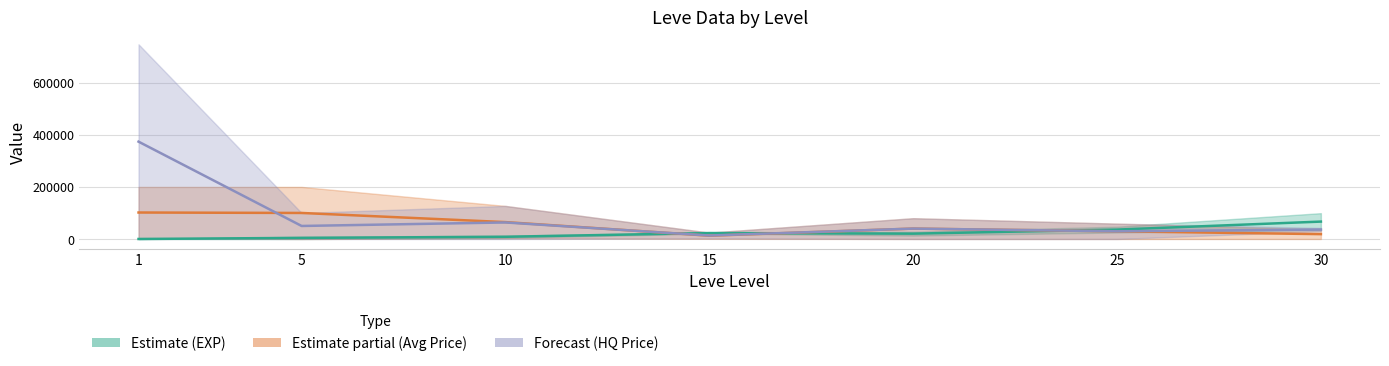

Where is HQ Price (mid) nearest to the value 193623?

10